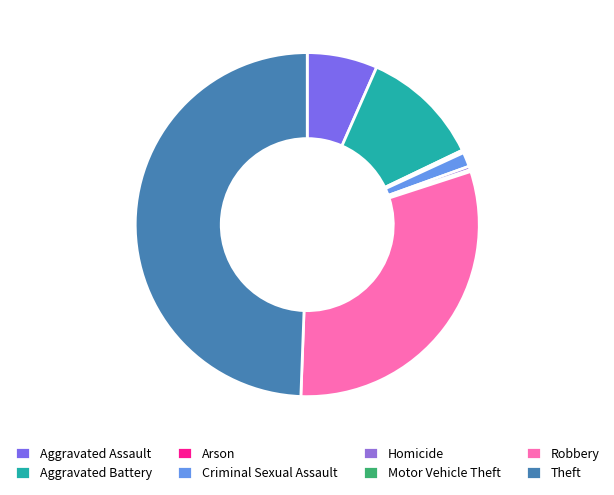

Is it true that Aggravated Assault is 7% of the pie?

True